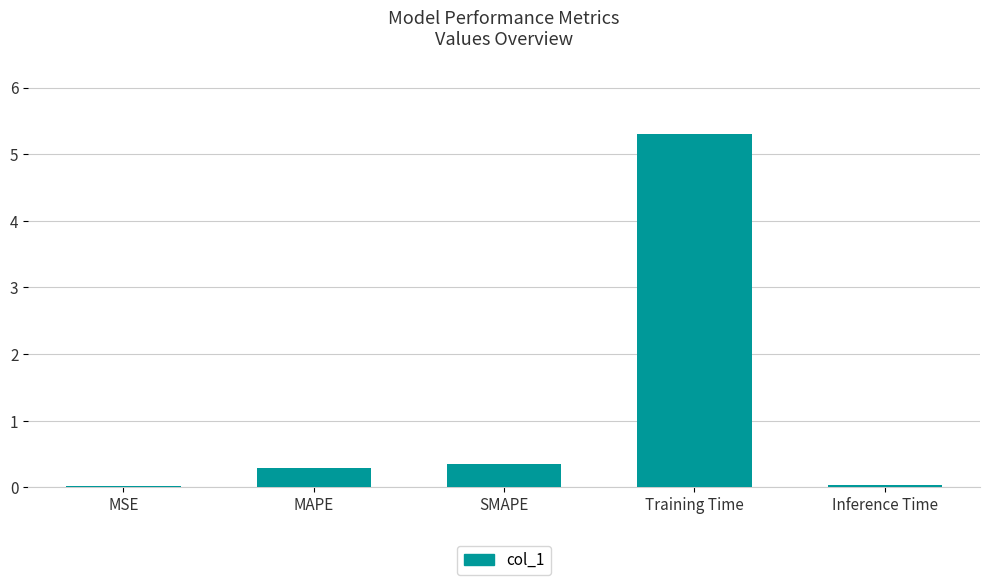

The value at Inference Time is 0.0. True or false?

True